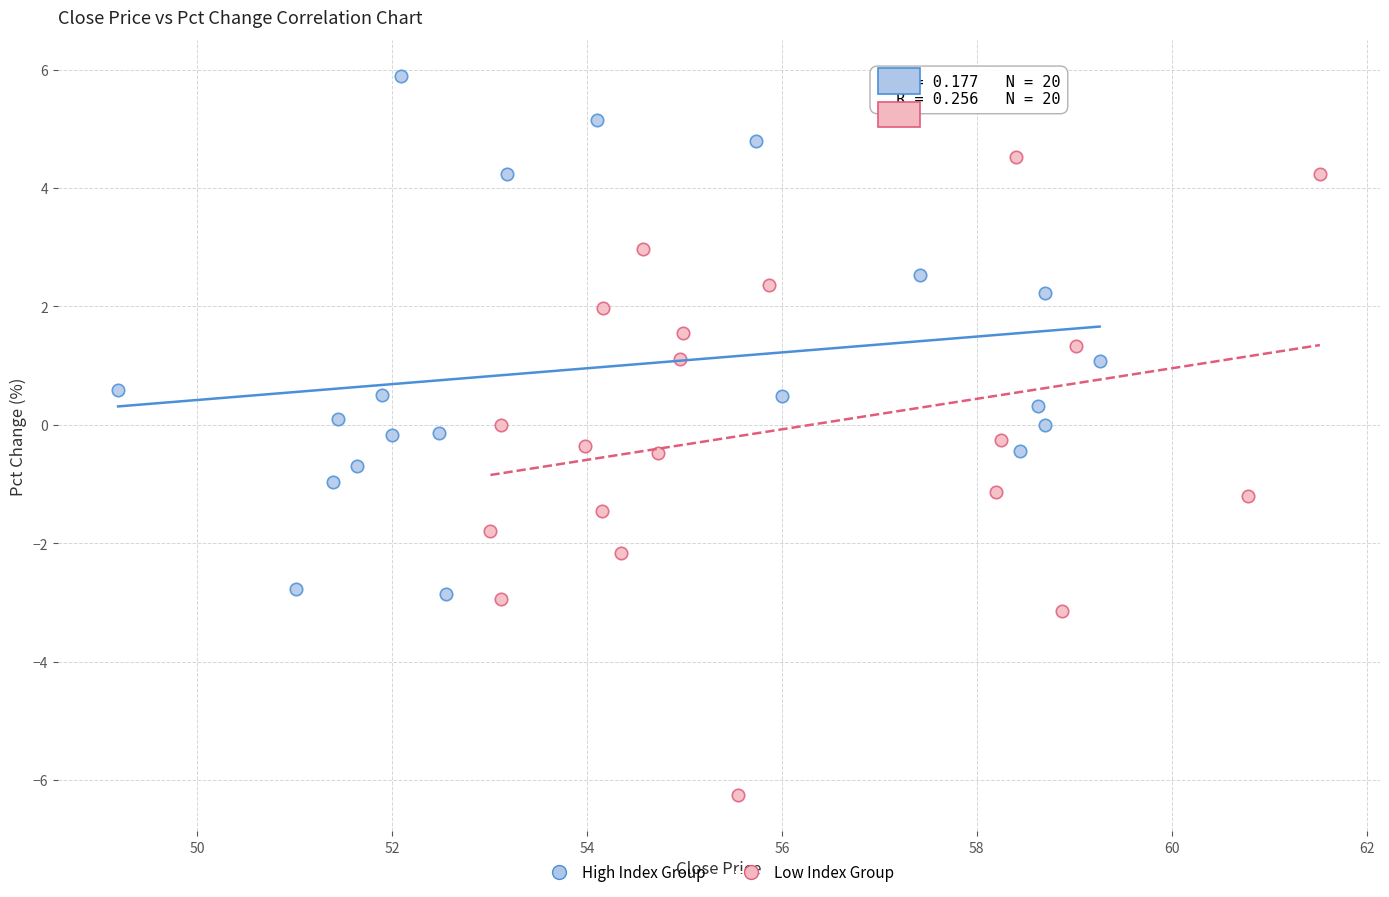

Which series contains the highest Y value?

High Index Group